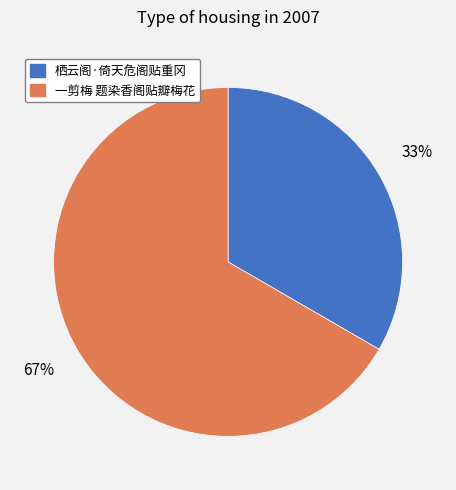

To the nearest percent, what is the combined percentage of 一剪梅 题染香阁贴瓣梅花 and 栖云阁·倚天危阁贴重冈?

100%